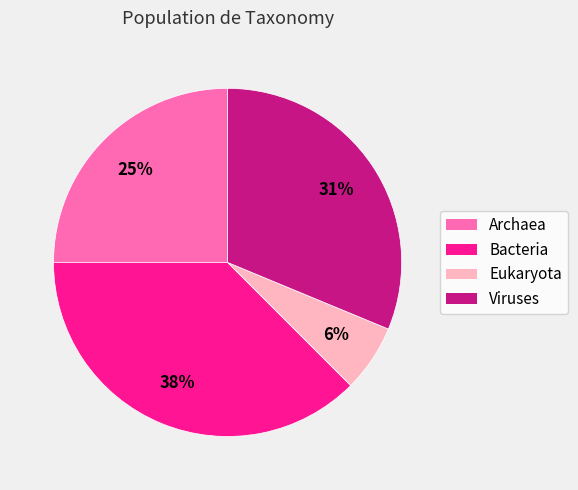

Rank the categories by value from lowest to highest.

Eukaryota, Archaea, Viruses, Bacteria